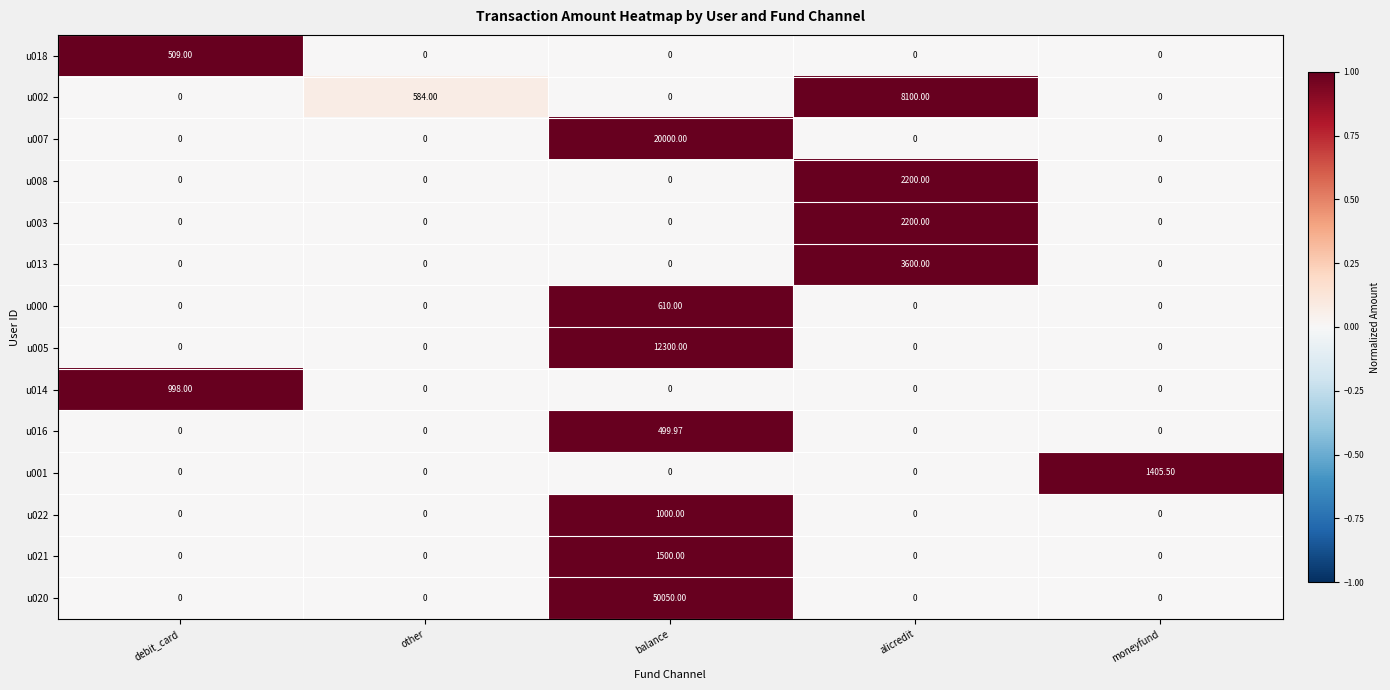

Which label corresponds to the largest value in the chart?

balance